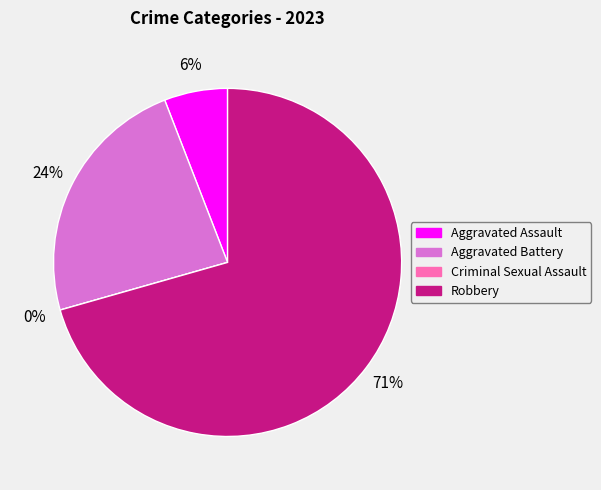

Approximately how many times larger is the value at Robbery compared to Aggravated Battery?

3.0